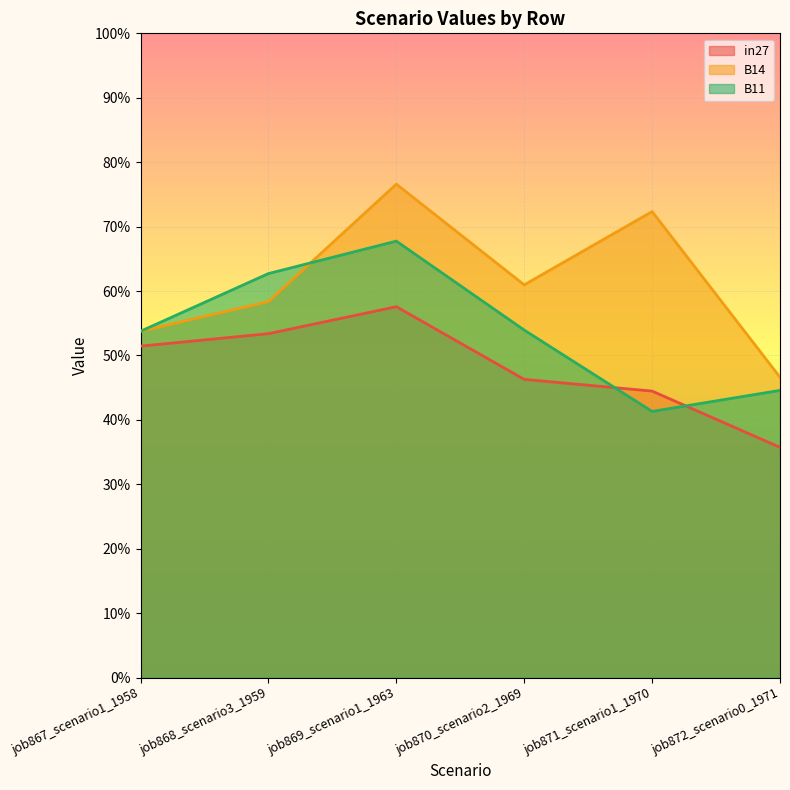

True or false: B11 has a value of 0.8 at job868_scenario3_1959.

False